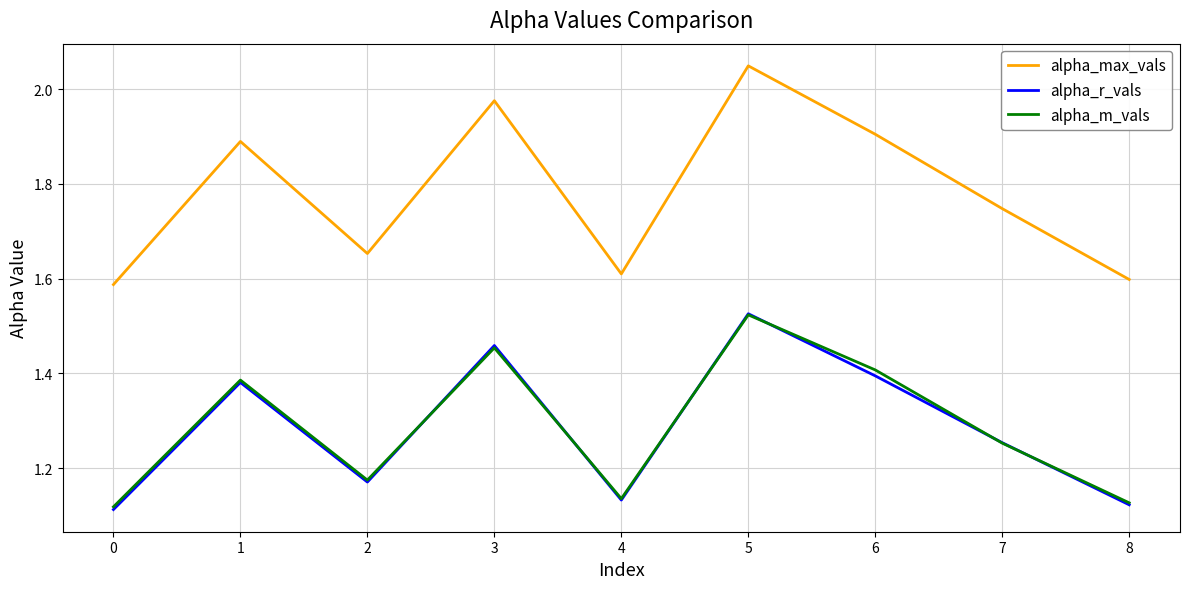

The value of alpha_max_vals at 4 is 1.6. True or false?

True